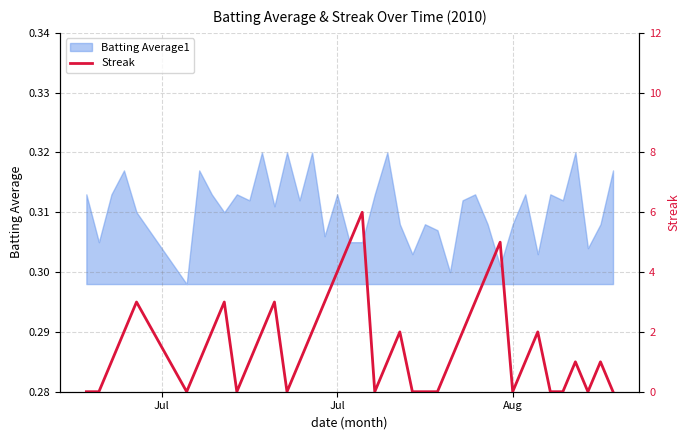

True or false: the data shows 4 at 4.

False